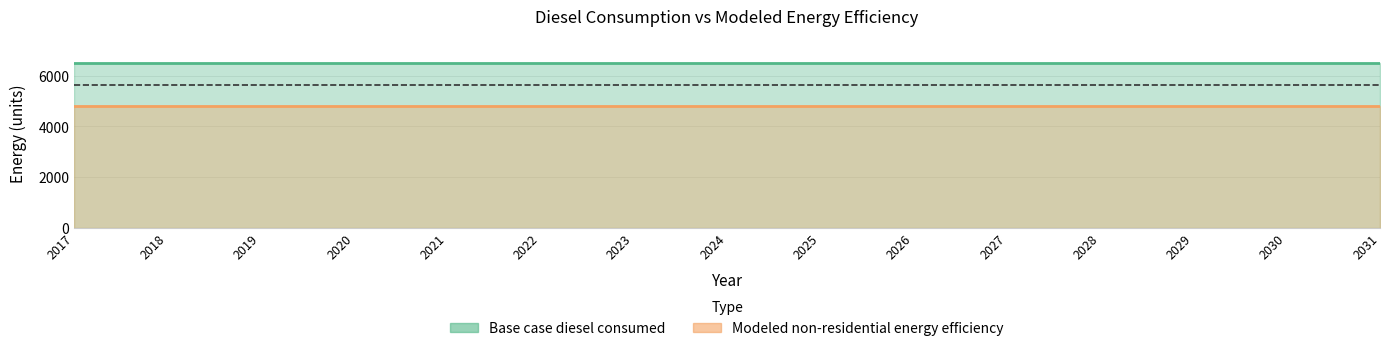

What is the value of the Modeled non-residential energy efficiency point at the 8th from the left?

4805.0